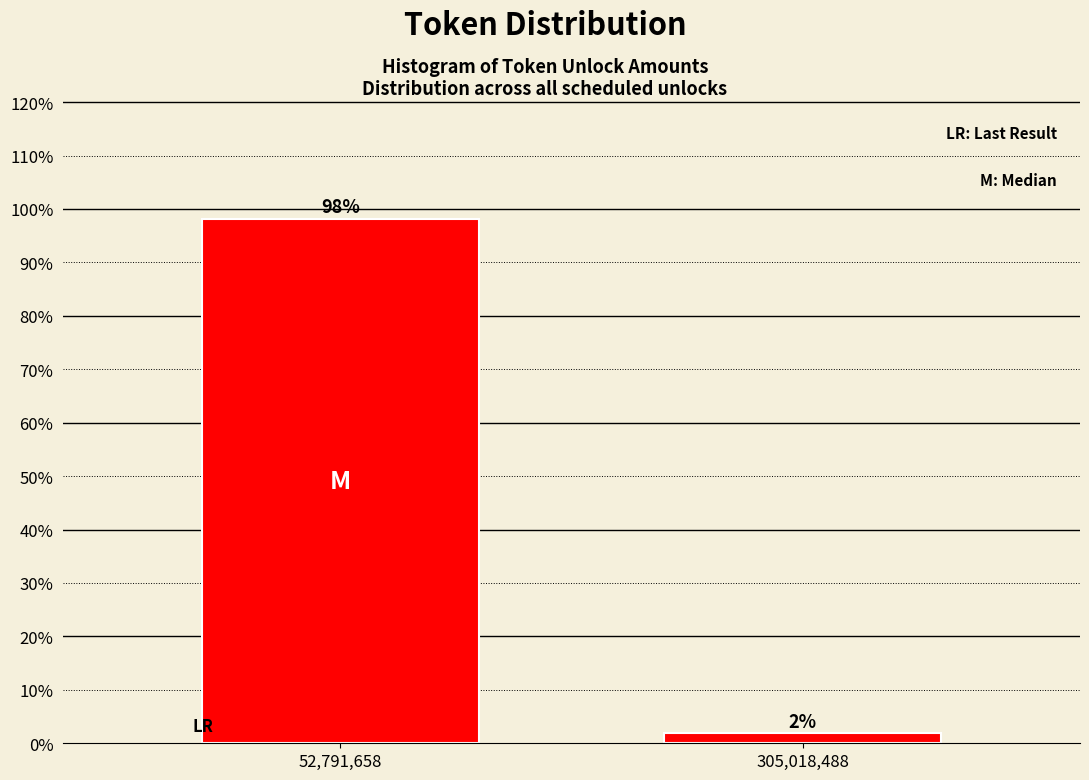

What is the label of the 2nd bar from the left?

305,018,488